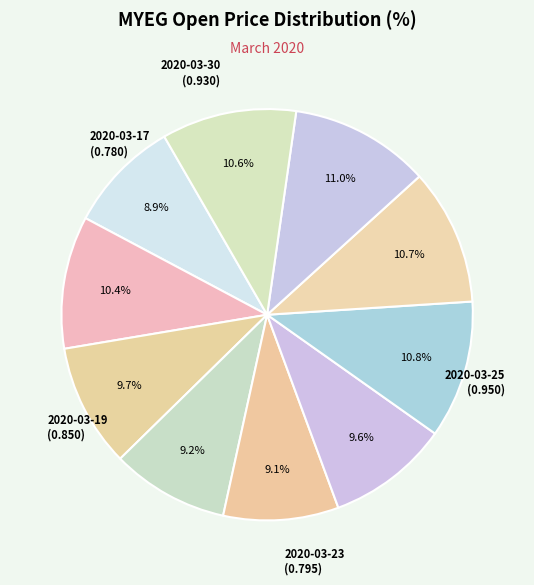

Rank the categories by value from highest to lowest.

2020-03-27, 2020-03-25, 2020-03-26, 2020-03-30, 2020-03-18, 2020-03-19, 2020-03-24, 2020-03-20, 2020-03-23, 2020-03-17